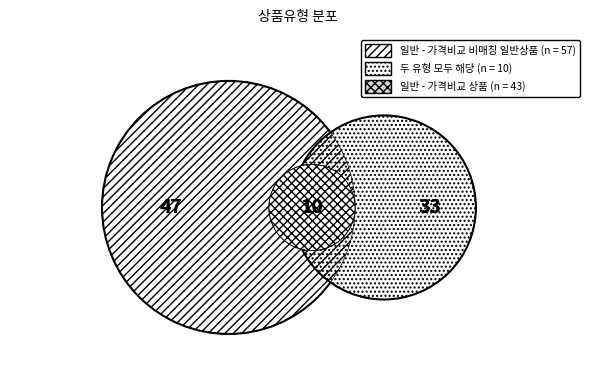

True or false: 일반 - 가격비교 비매칭 일반상품 accounts for 57% of the total.

True